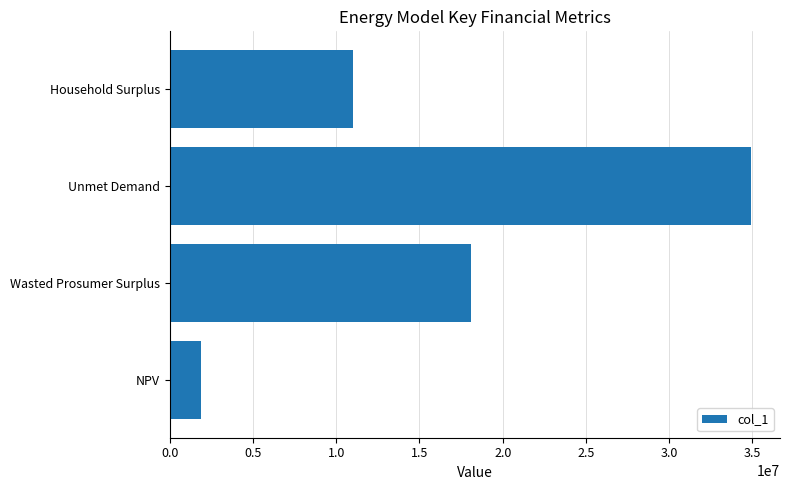

Does the chart contain any negative values?

No